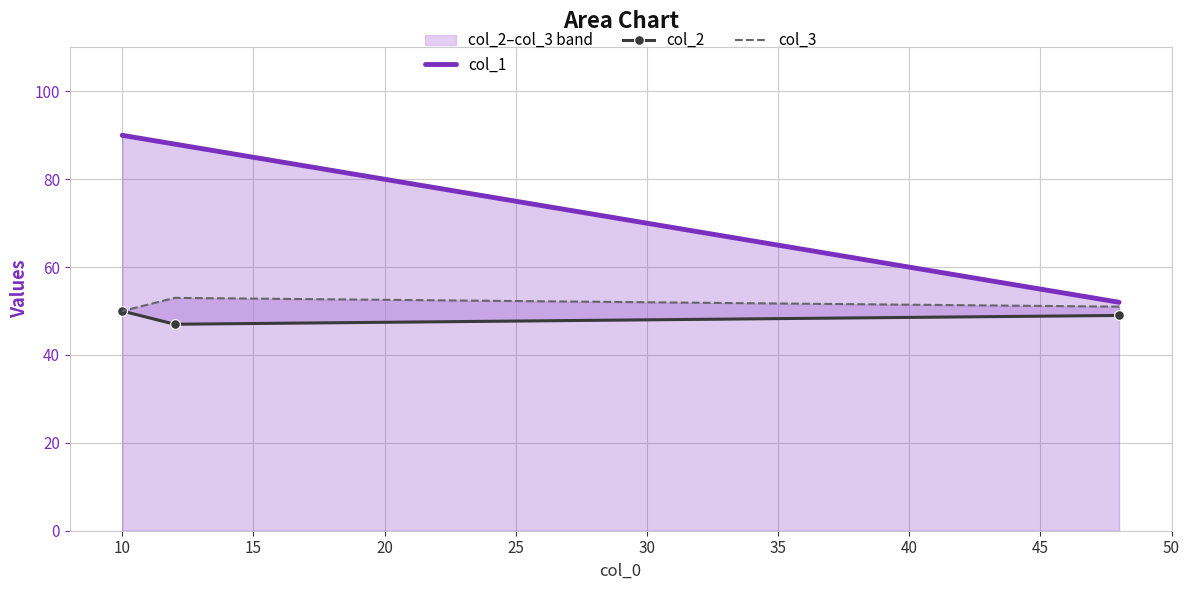

Which series has the largest total across all categories?

col_1